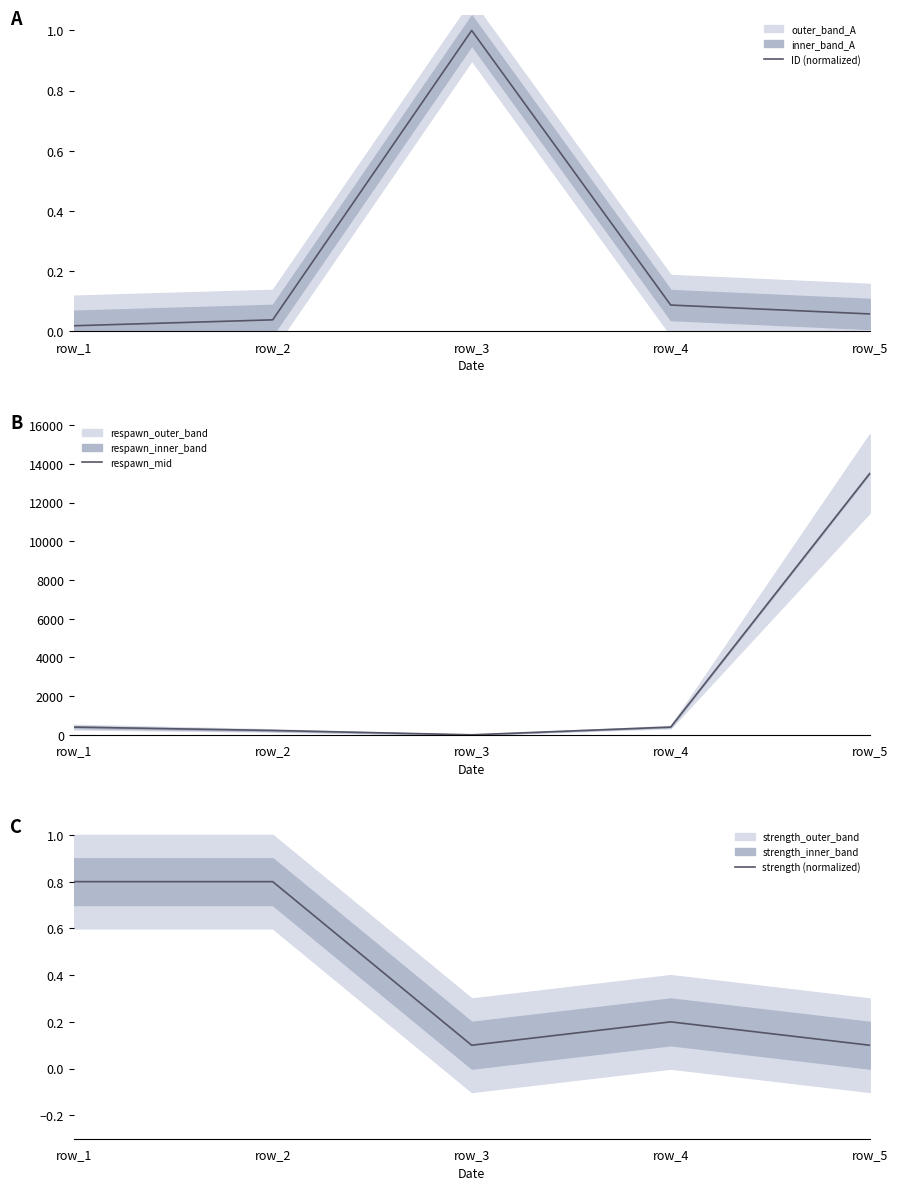

What is the difference between the second highest and second lowest values in the strength (normalized) series?

0.7